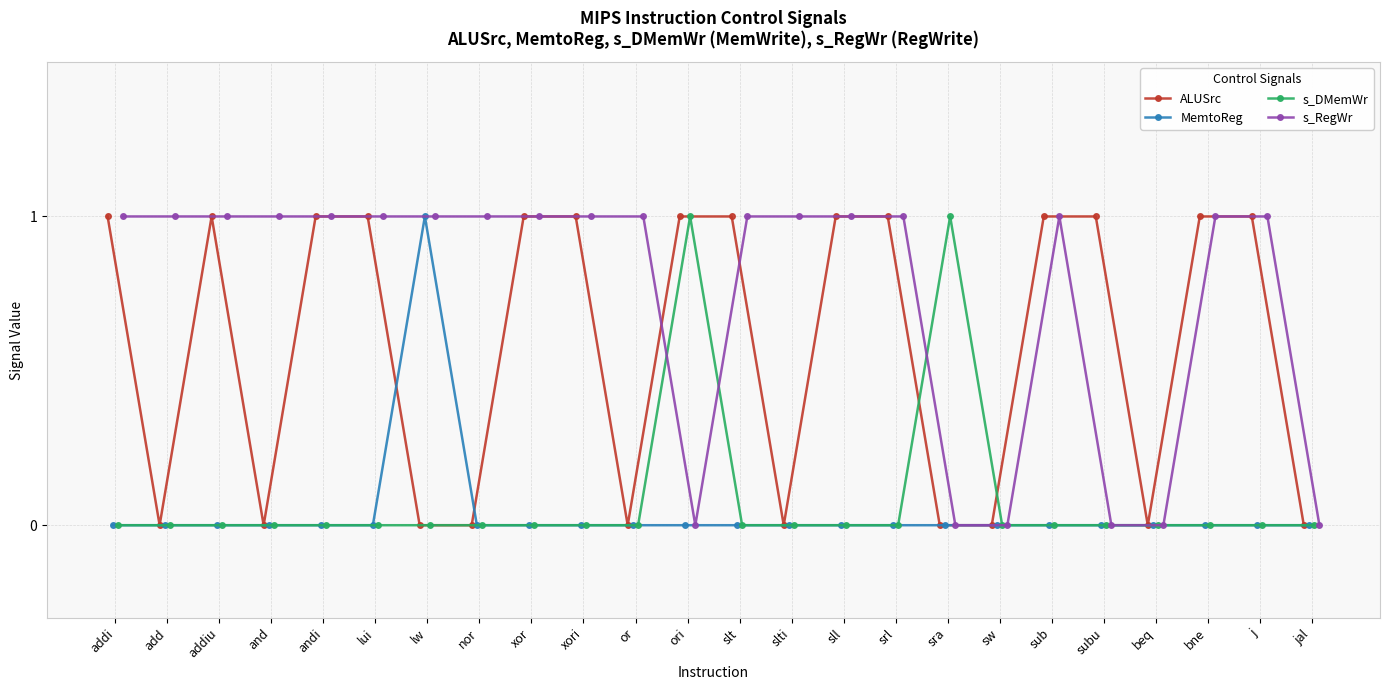

Reading left to right, what are all the values shown in this chart?

ALUSrc: 1	0	1	0	1	1	0	0	1	1	0	1	1	0	1	1	0	0	1	1	0	1	1	0
MemtoReg: 0	0	0	0	0	0	1	0	0	0	0	0	0	0	0	0	0	0	0	0	0	0	0	0
s_DMemWr: 0	0	0	0	0	0	0	0	0	0	0	1	0	0	0	0	1	0	0	0	0	0	0	0
s_RegWr: 1	1	1	1	1	1	1	1	1	1	1	0	1	1	1	1	0	0	1	0	0	1	1	0